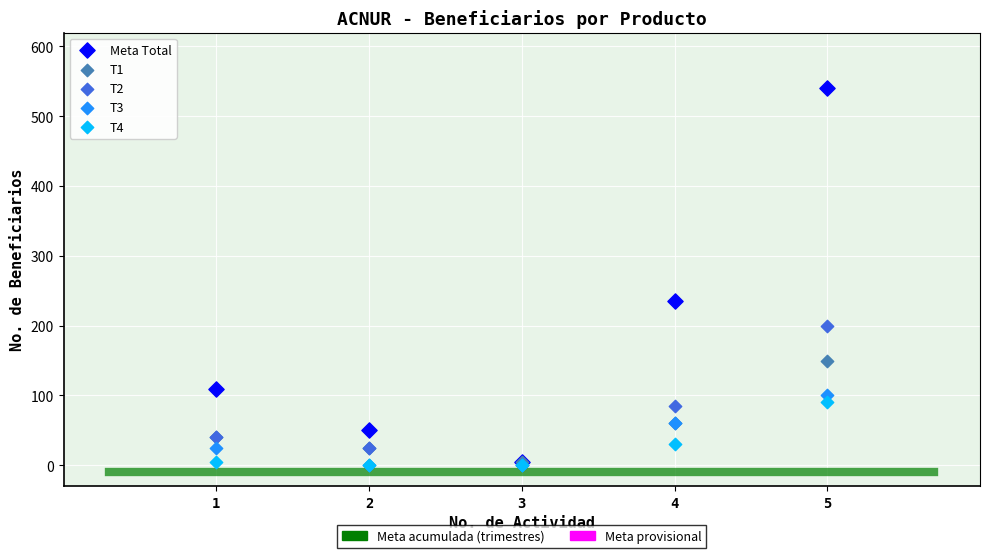

Across all series, what Y value is closest to 270?

235